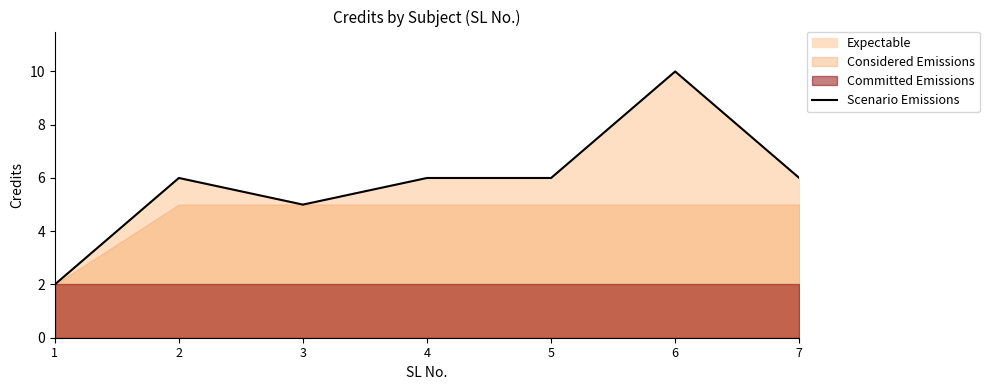

Read the value at 4.

6